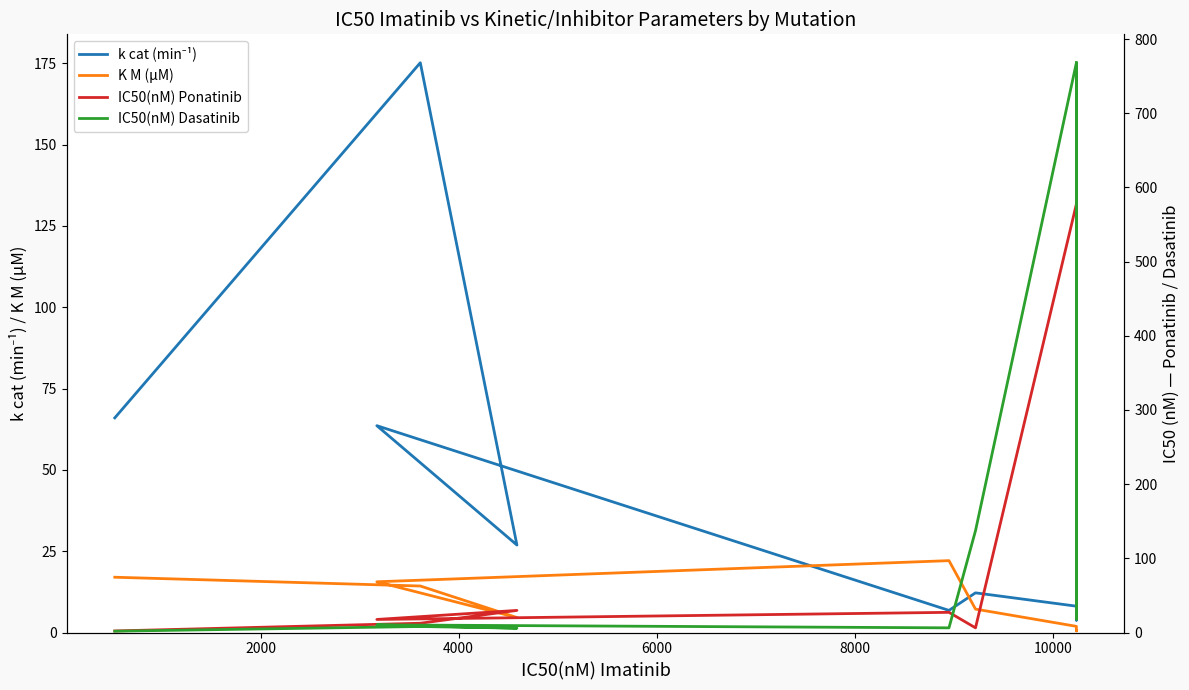

What is the sum of all IC50(nM) Dasatinib values?

3259.8